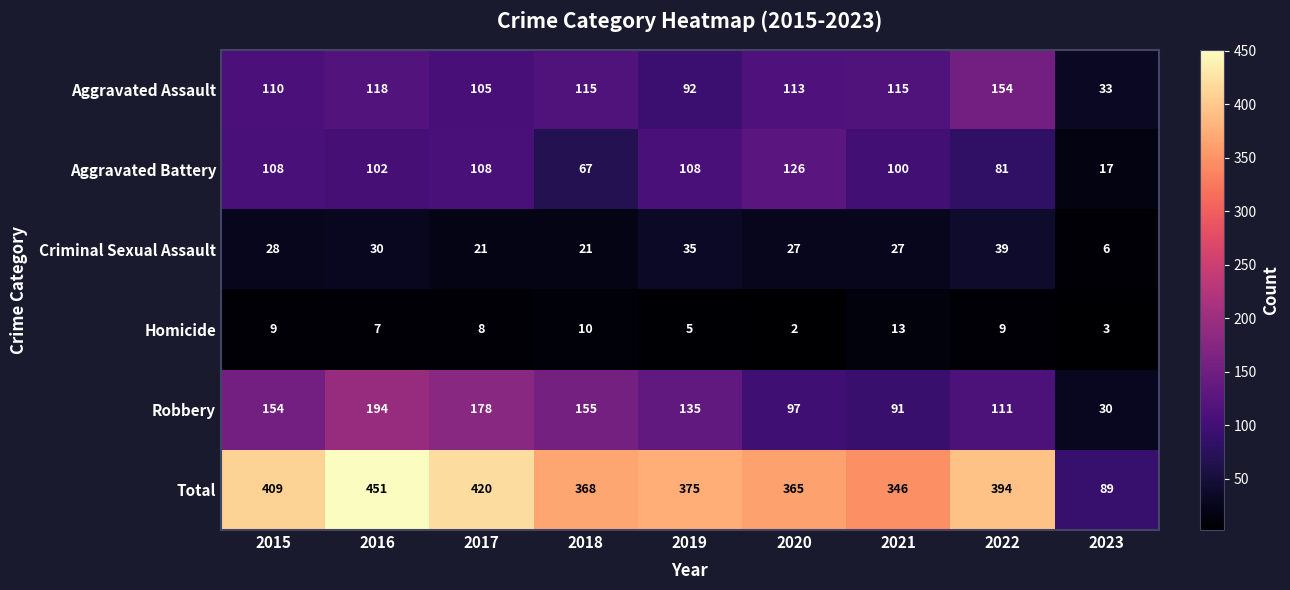

Which category has the lowest value in the Criminal Sexual Assault series?

2023